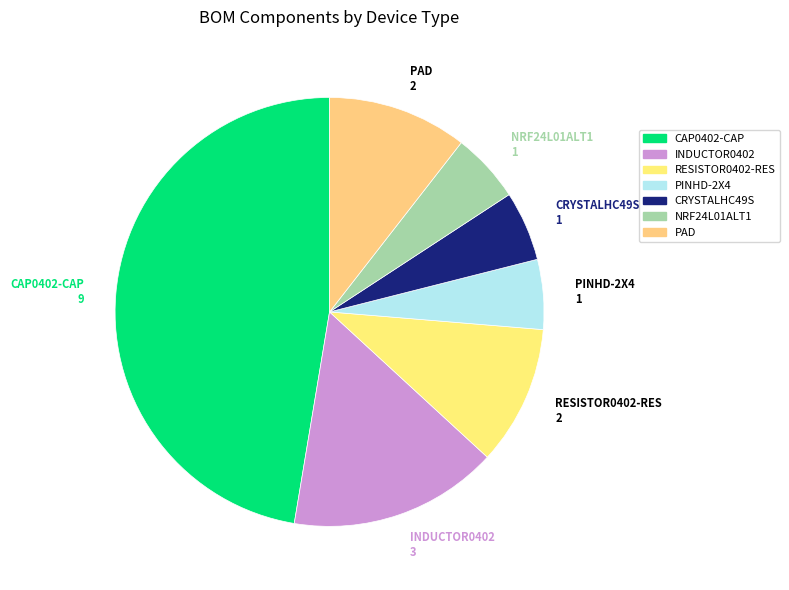

Is there a majority slice in this chart?

No